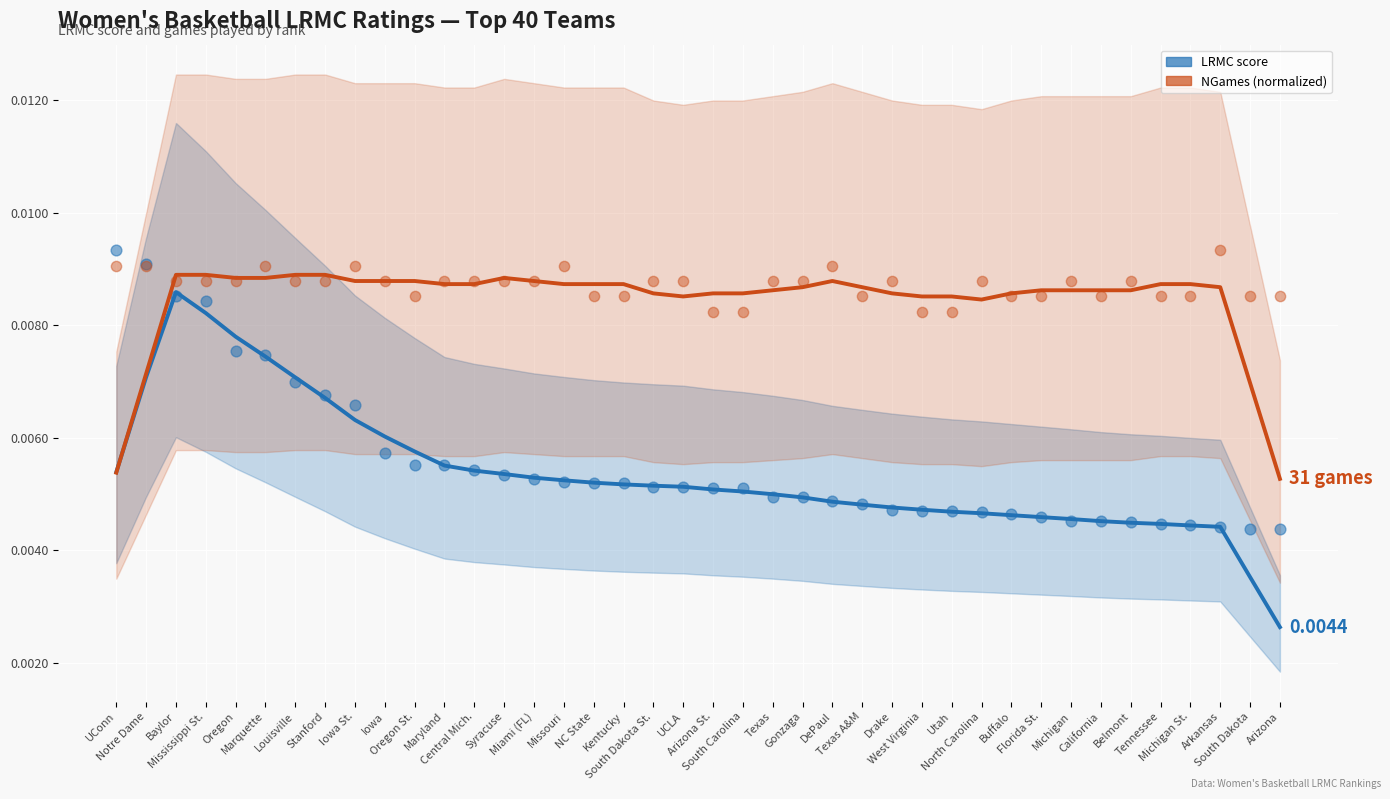

At how many categories does at least one series exceed 0?

40